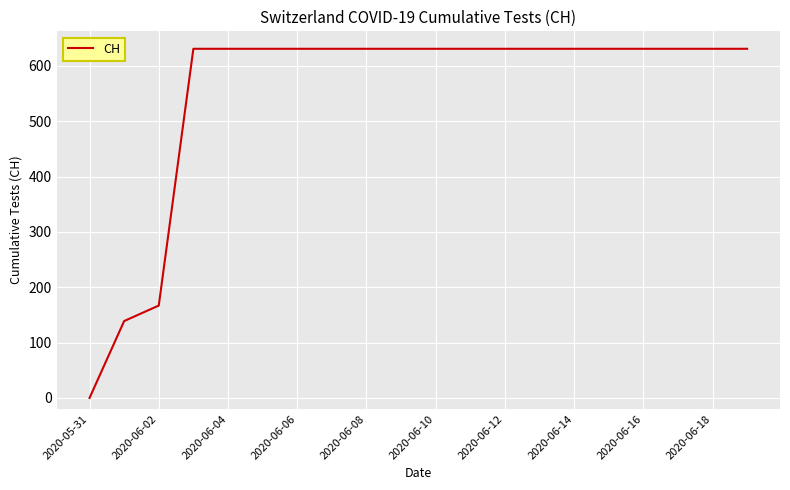

What is the difference between the maximum and minimum values?

631